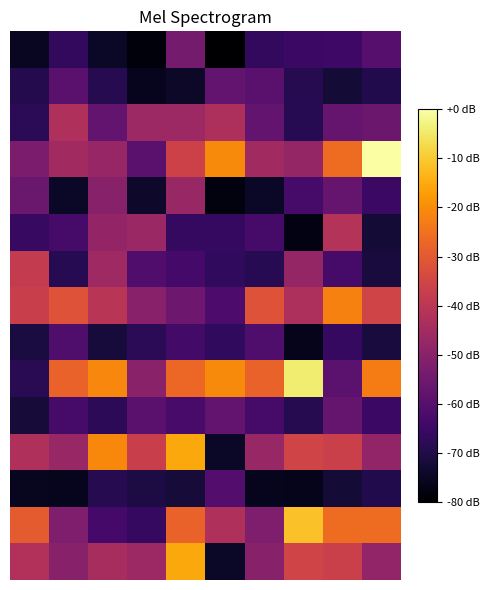

At which category does the chart reach its peak across all series?

9